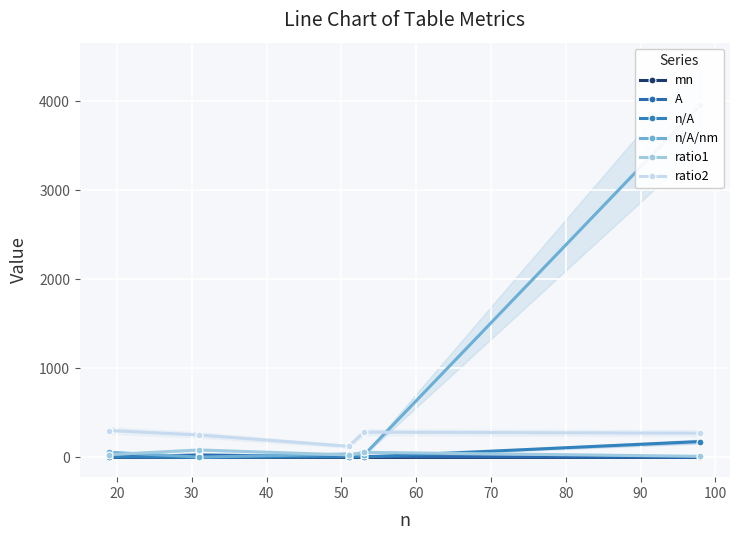

Is the value of ratio1 at 30 greater than the value of mn at 20?

Yes